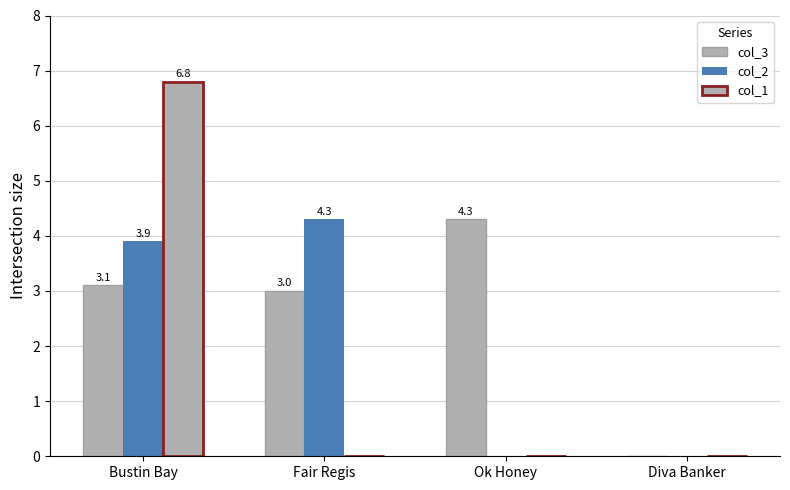

Rank the series at Diva Banker from lowest to highest value.

col_3, col_2, col_1